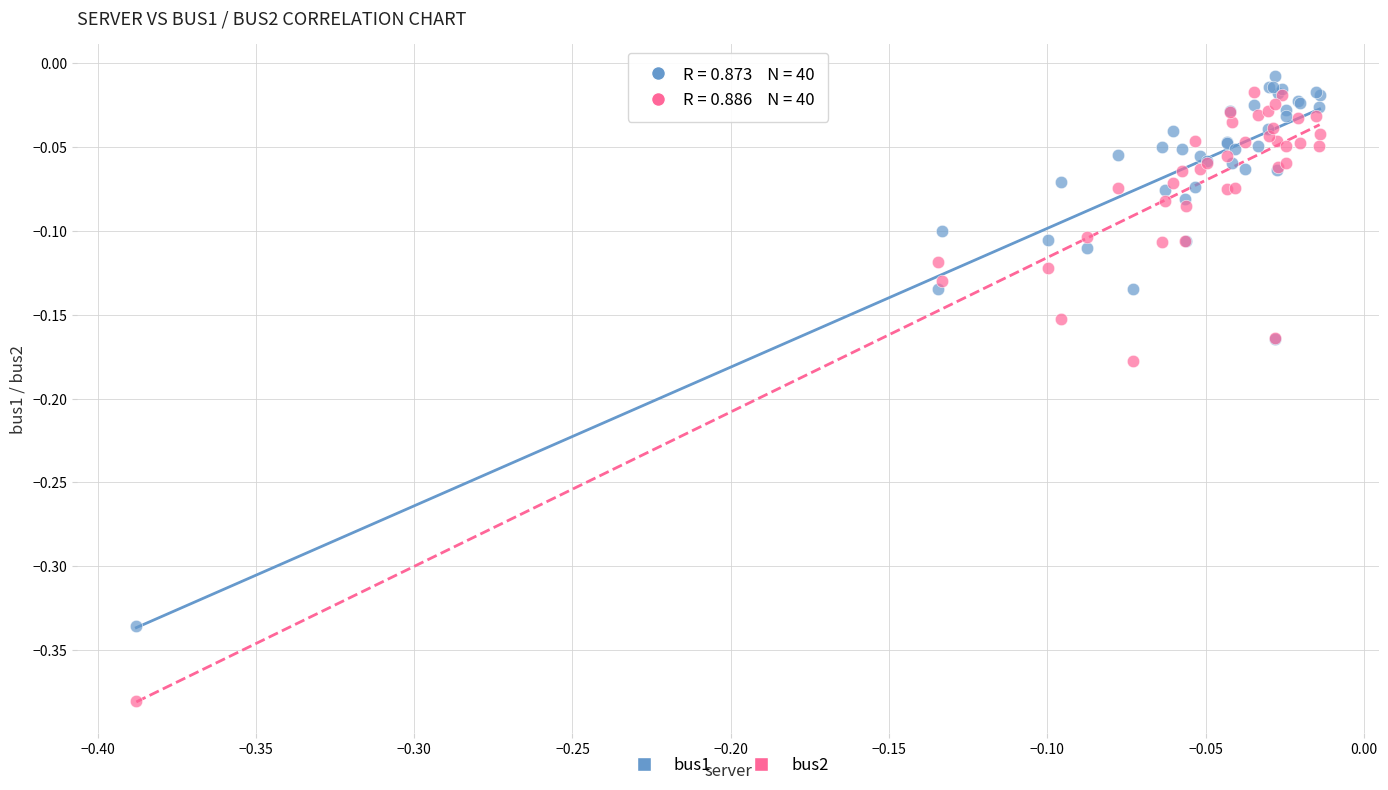

Which series contains the highest Y value?

bus1